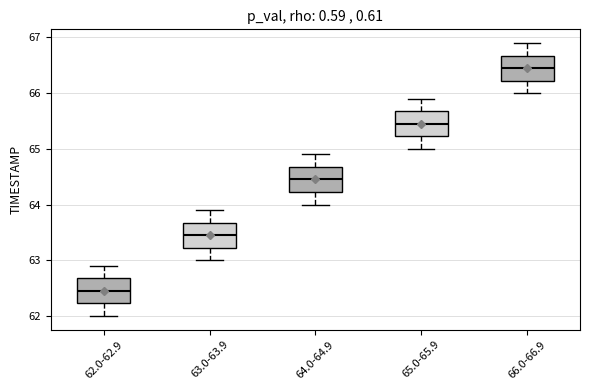

Reading left to right, transcribe this box plot: for each box, give where its median line is, the range the box spans, and where its two whiskers end, as read against the y-axis. The values are not printed on the chart, so give them approximately, as read against the axis.

62.0-62.9: median 62.5, box 62.2 to 62.7, whiskers 62.0 to 62.9
63.0-63.9: median 63.5, box 63.2 to 63.7, whiskers 63.0 to 63.9
64.0-64.9: median 64.5, box 64.2 to 64.7, whiskers 64.0 to 64.9
65.0-65.9: median 65.5, box 65.2 to 65.7, whiskers 65.0 to 65.9
66.0-66.9: median 66.5, box 66.2 to 66.7, whiskers 66.0 to 66.9